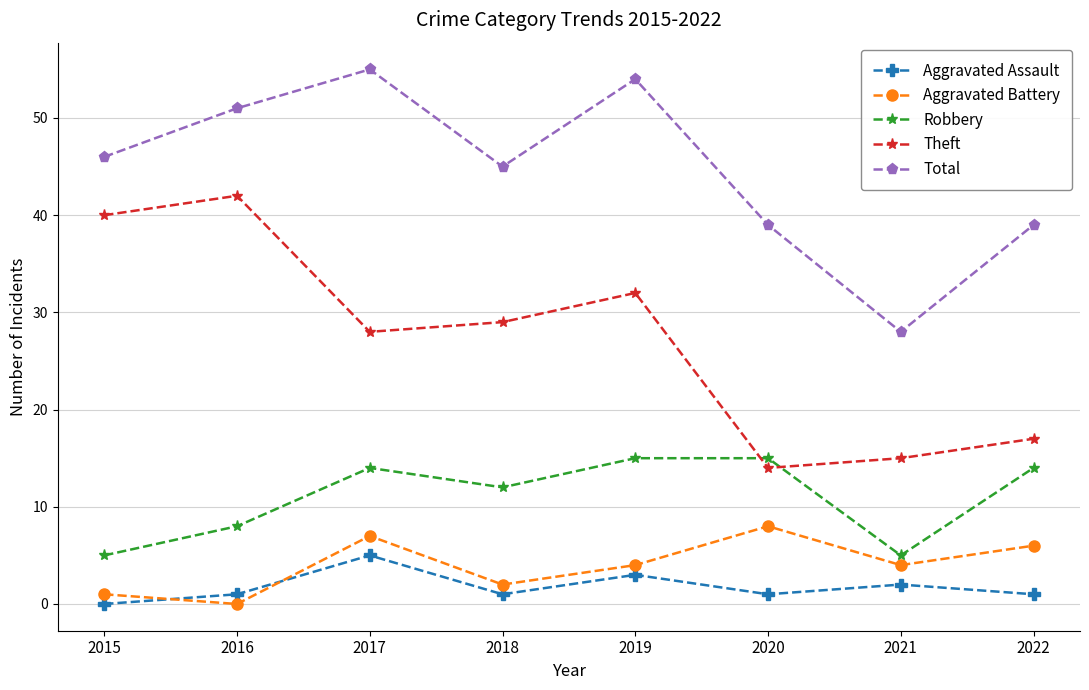

Which series ends up on top after the final intersection of Aggravated Battery and Aggravated Assault?

Aggravated Battery